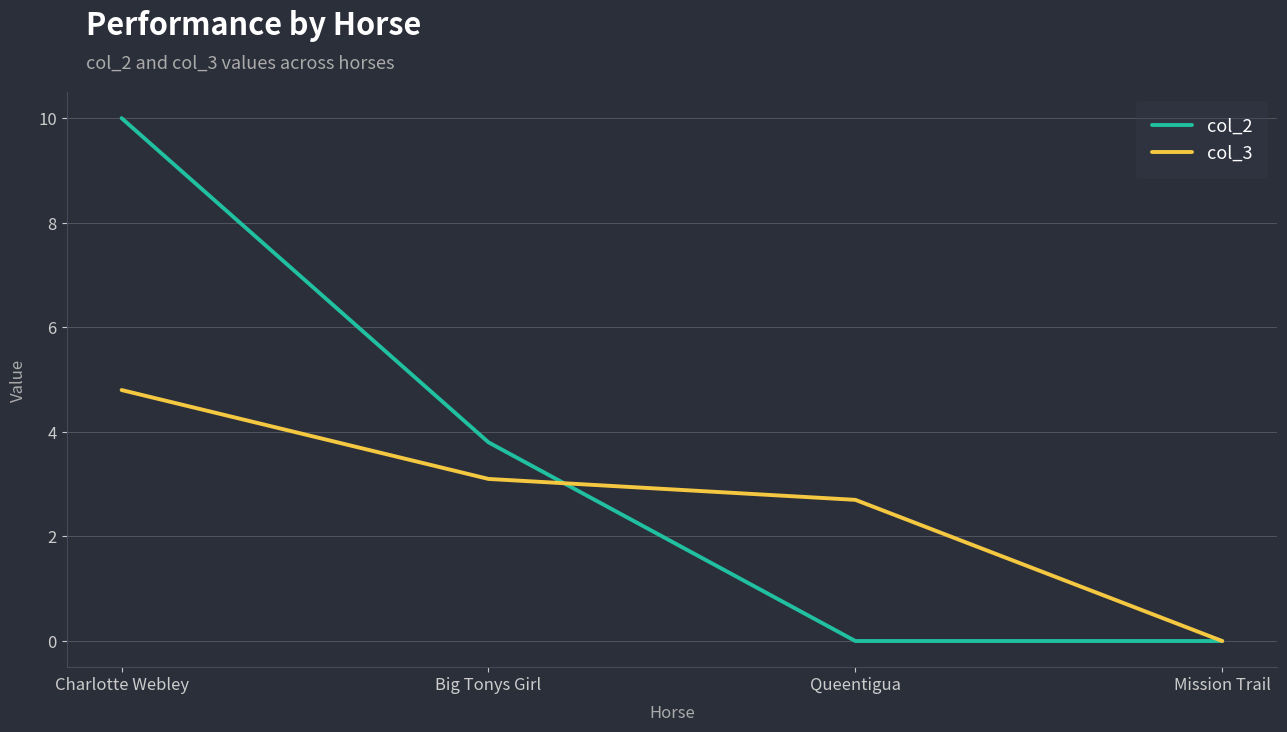

Where do col_3 and col_2 first cross each other?

Big Tonys Girl and Queentigua